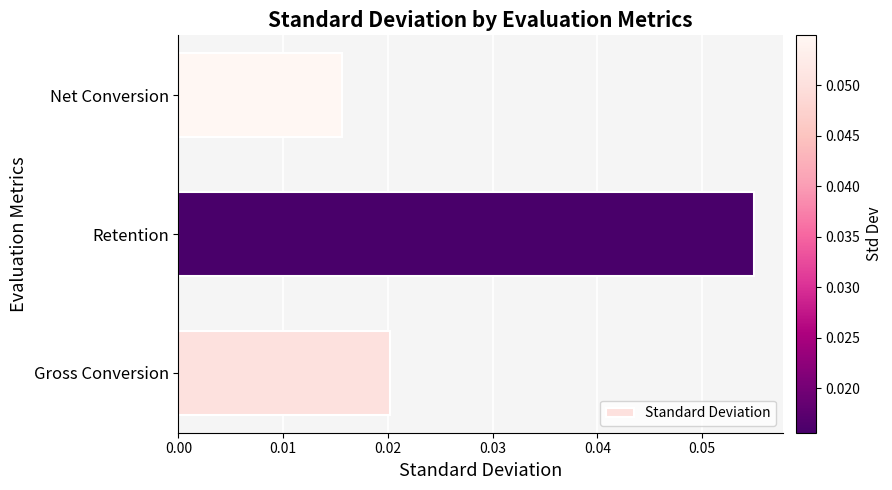

Which label corresponds to the largest value in the chart?

Retention